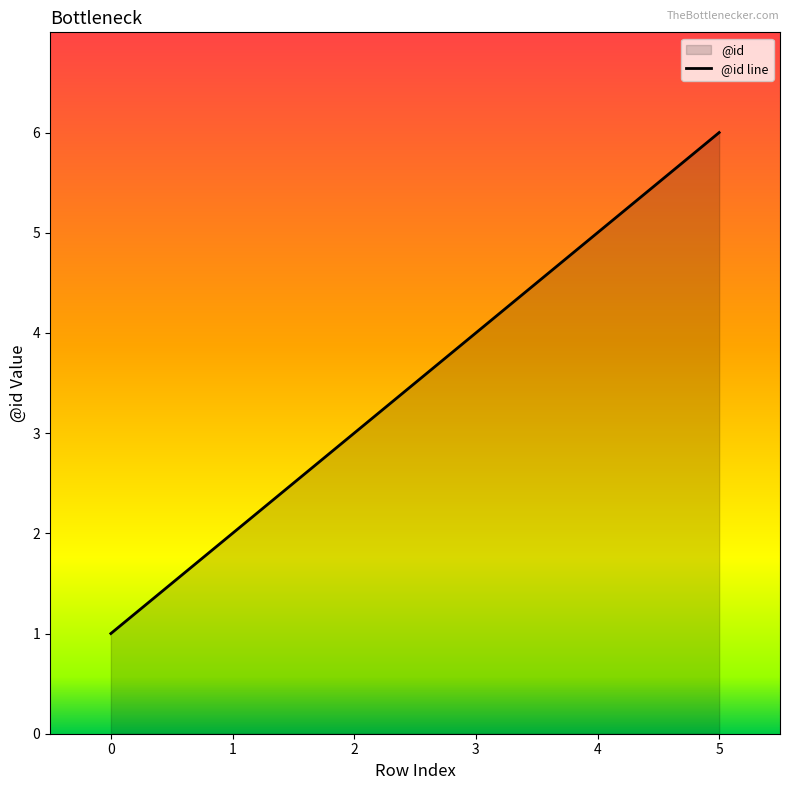

Rank the categories by value from highest to lowest.

5, 4, 3, 2, 1, 0